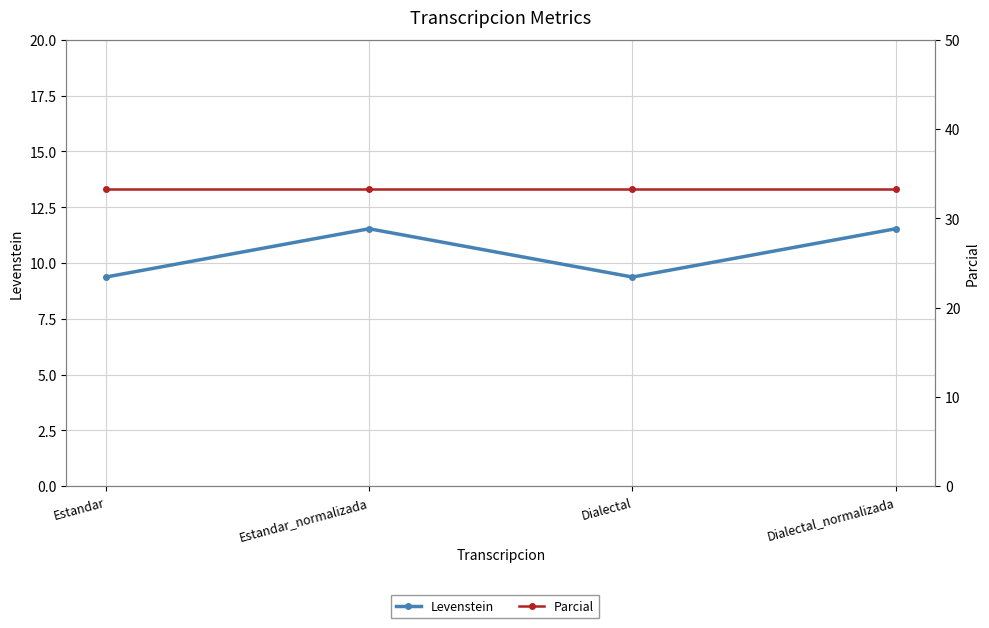

What is the sum of all Parcial values?

133.3